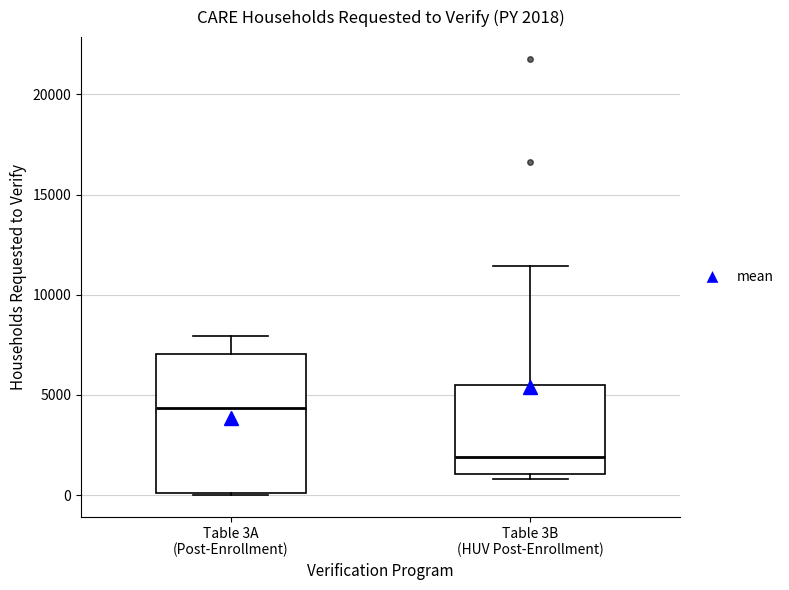

Which box has the lowest median line?

Table 3B (HUV Post-Enrollment)